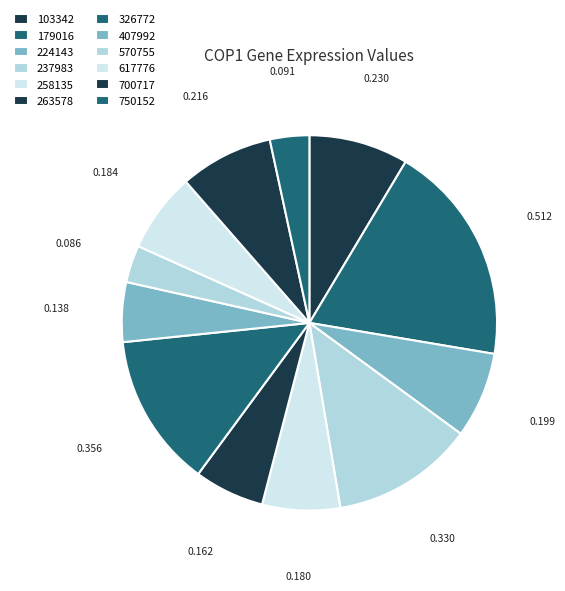

Is it true that 326772 is 19% of the pie?

False